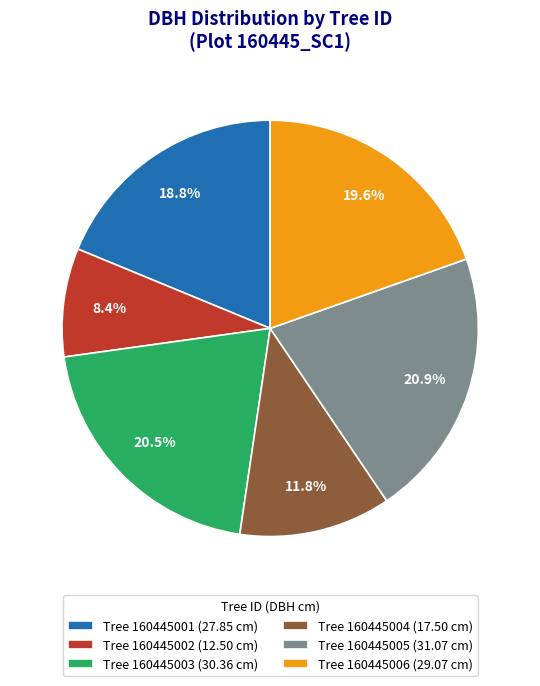

What is the ratio of the value at Tree 160445002 (12.50 cm) to the value at Tree 160445004 (17.50 cm)?

0.7